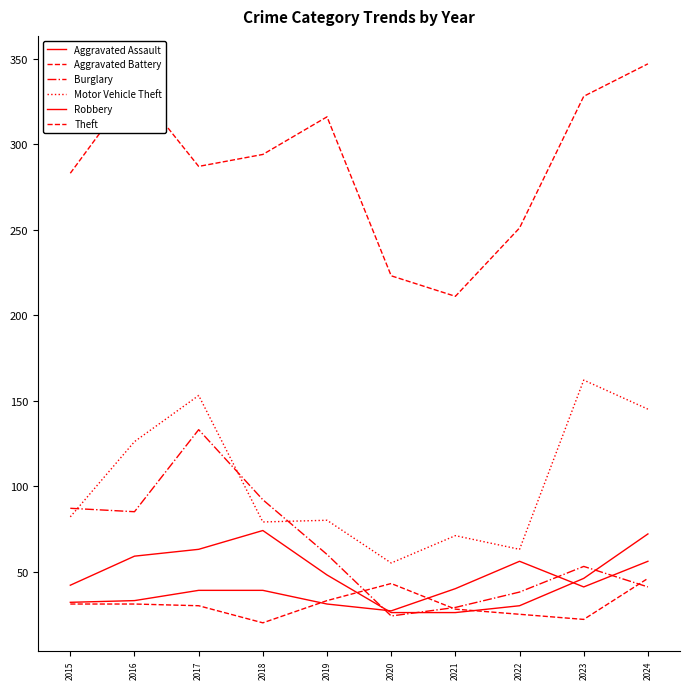

The value of Aggravated Battery at 2015 is 14. True or false?

False